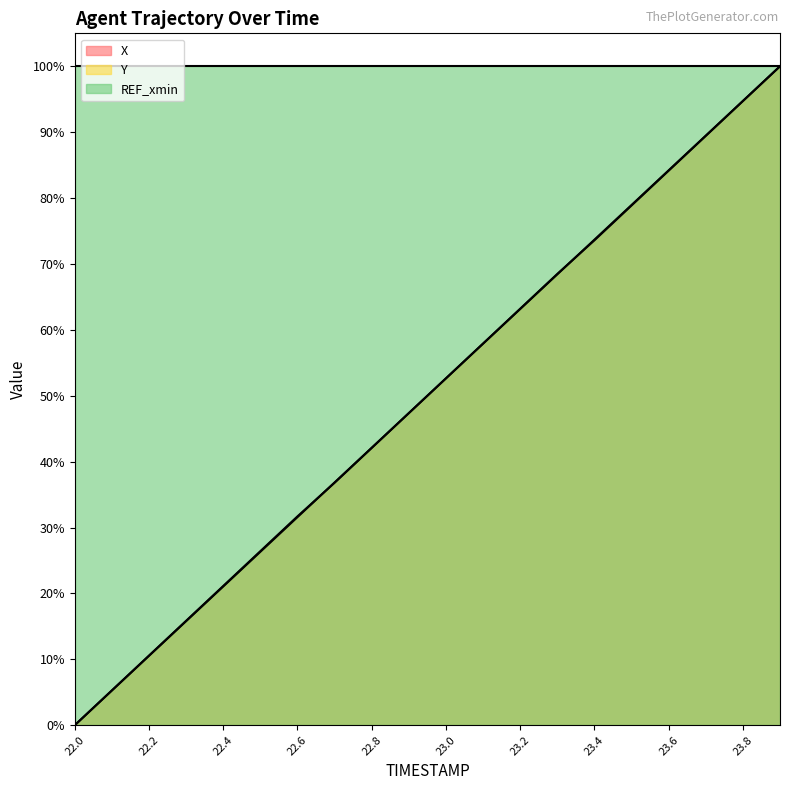

Which series ends up on top after the final intersection of X and Y?

Y